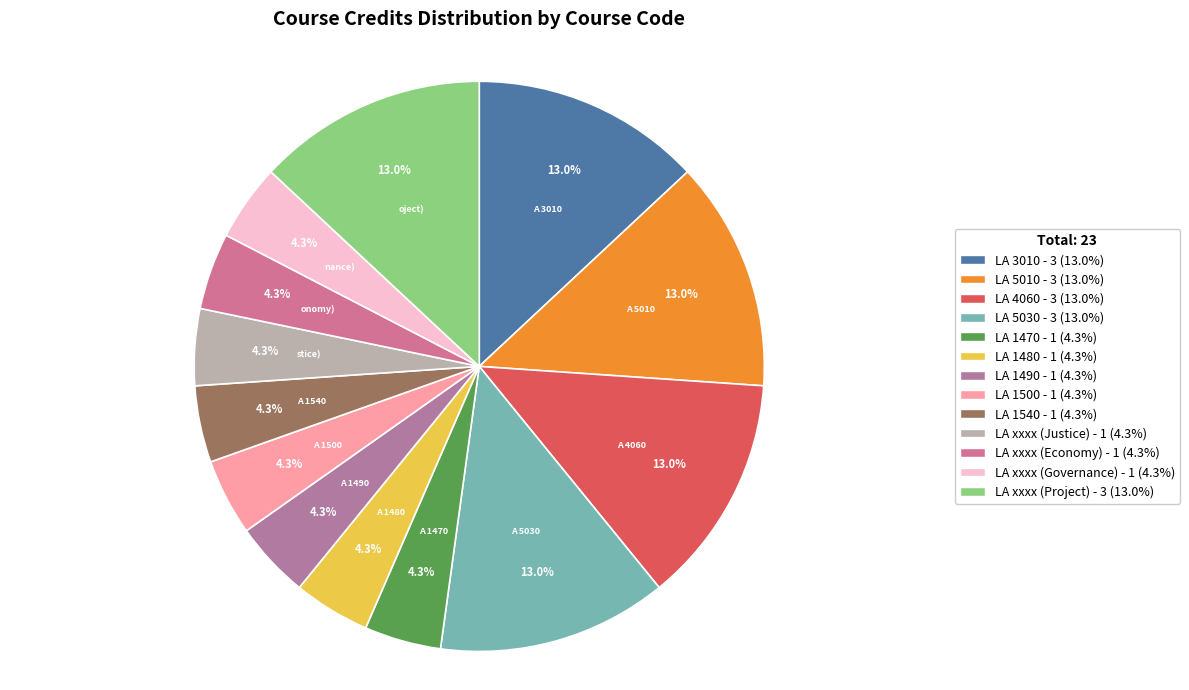

Rank the categories by value from highest to lowest.

LA 3010, LA 5010, LA 4060, LA 5030, LA xxxx (Project), LA 1470, LA 1480, LA 1490, LA 1500, LA 1540, LA xxxx (Justice), LA xxxx (Economy), LA xxxx (Governance)